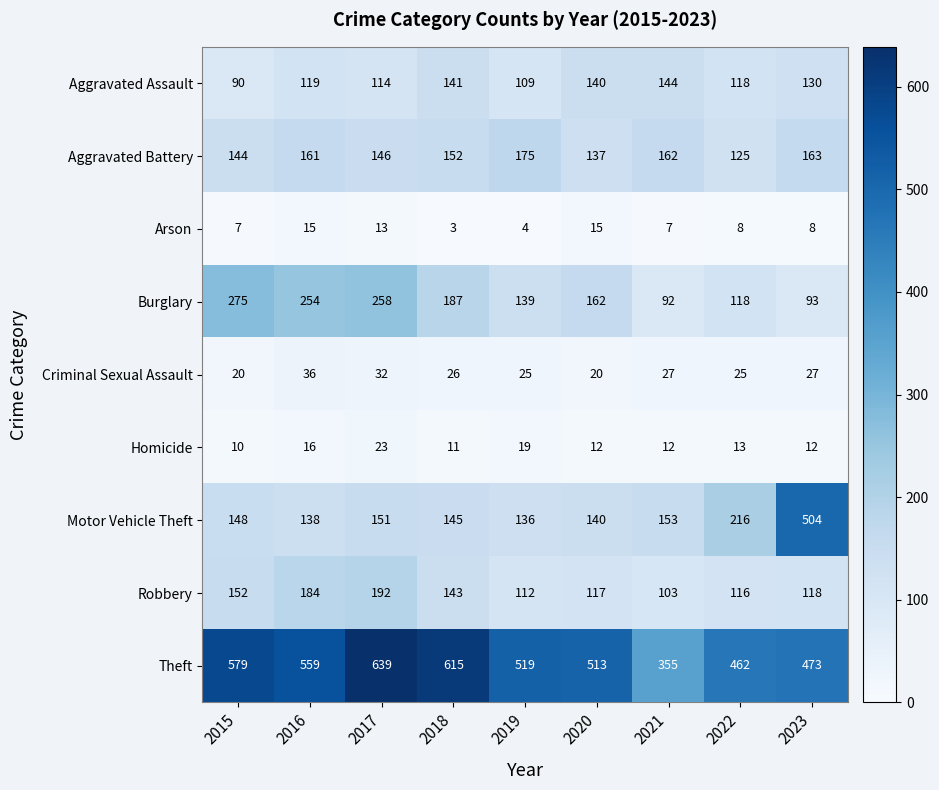

Where is Robbery nearest to the value 147?

2018